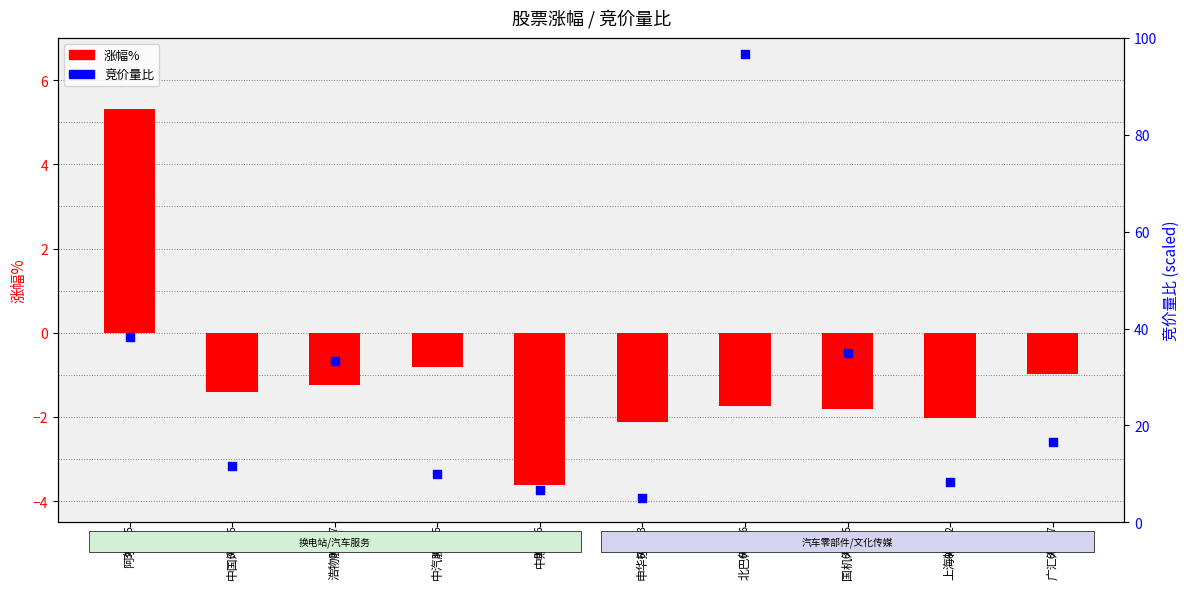

Which series has the largest total across all categories?

竞价量比